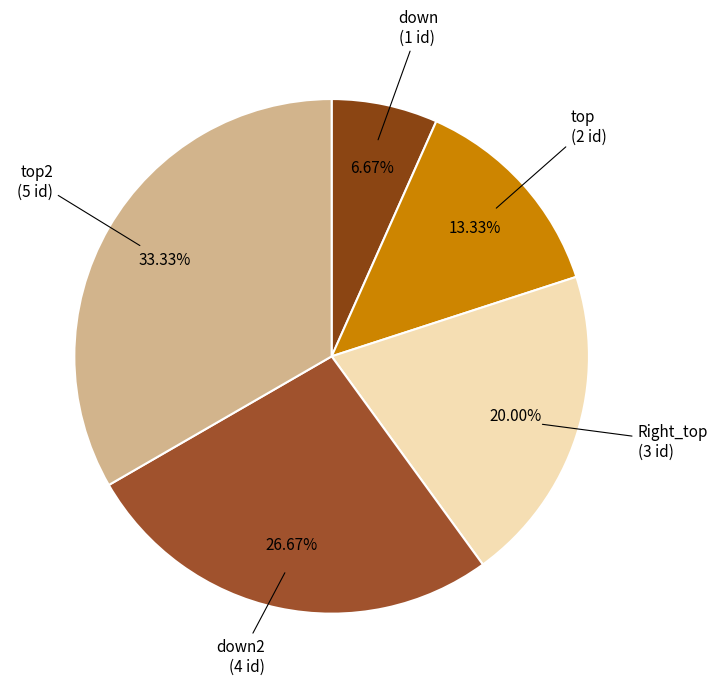

Count the number of slices in the pie.

5